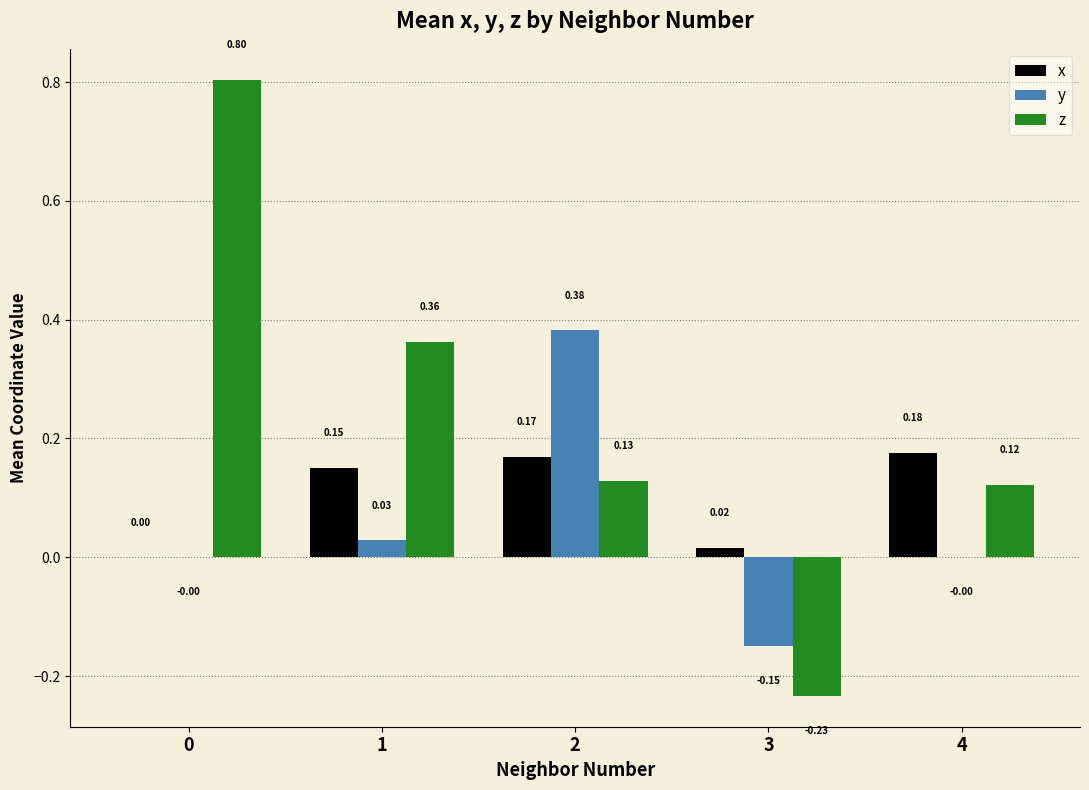

What is the greatest value displayed?

0.8